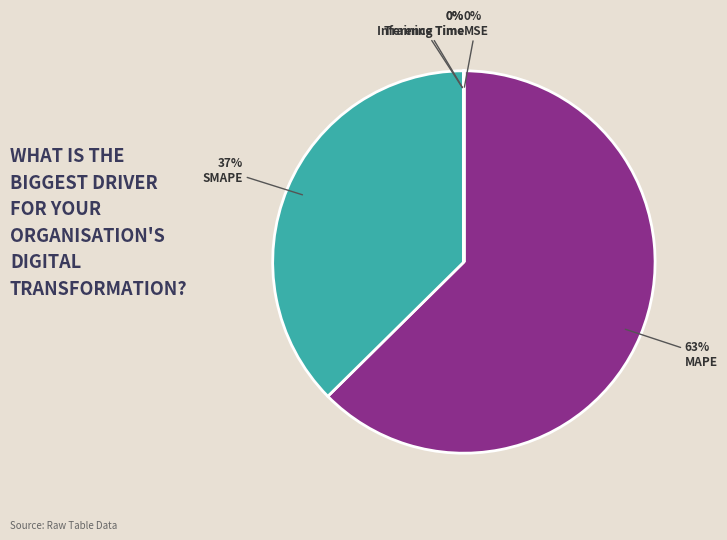

Which slice is the largest?

MAPE